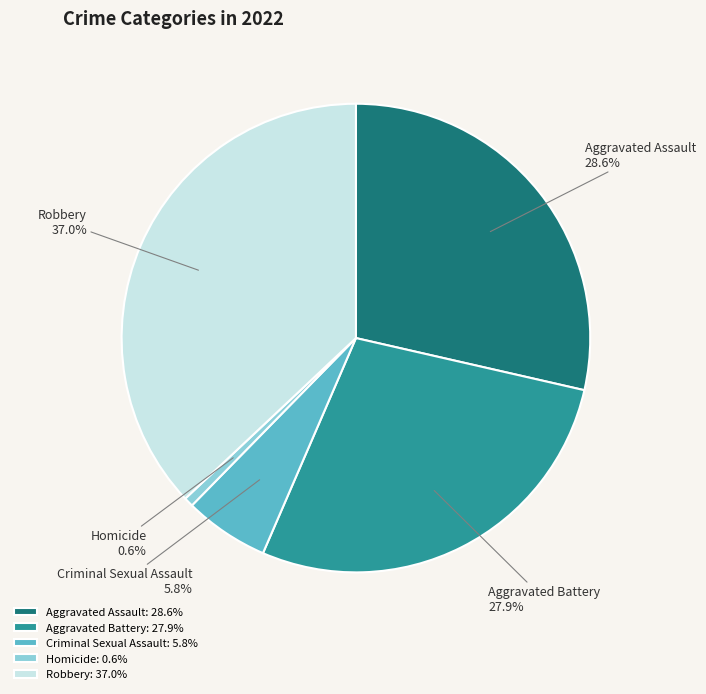

What portion of the pie excludes Aggravated Battery?

72.1%